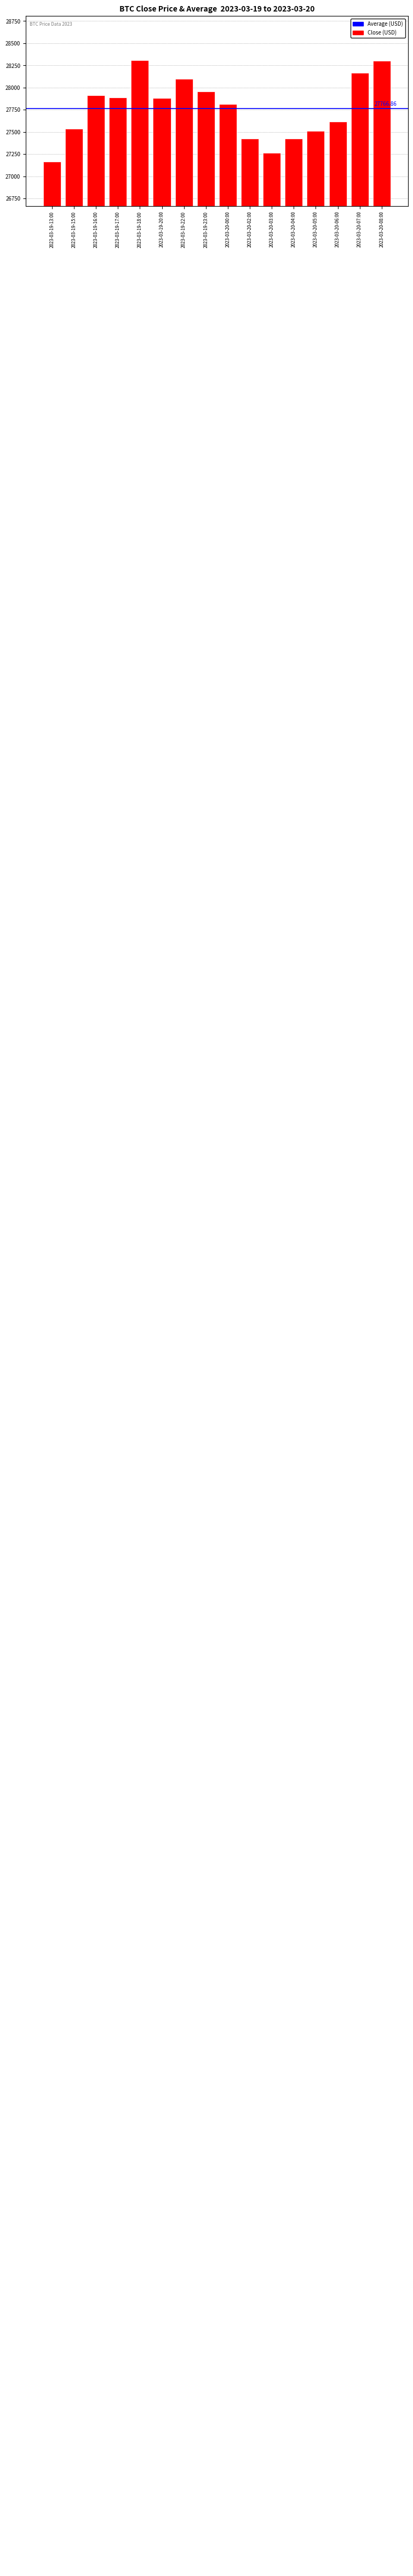

How many data points does each series have?

16